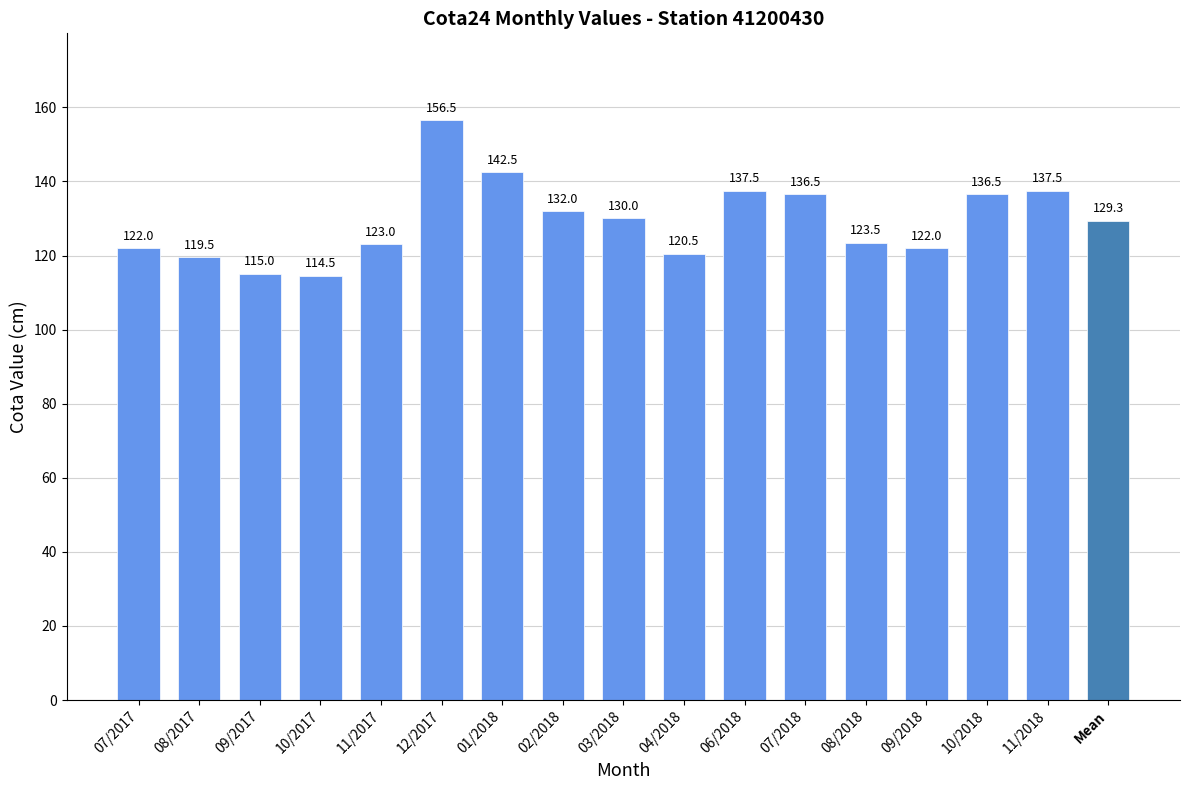

What is the value of the 6th bar from the left?

156.5